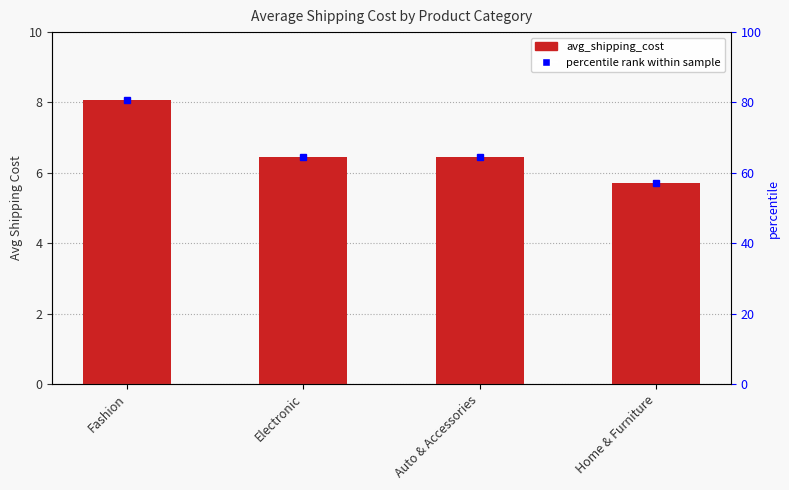

Reading left to right, transcribe all the data shown in this chart.

Fashion=8.1	Electronic=6.5	Auto & Accessories=6.5	Home & Furniture=5.7